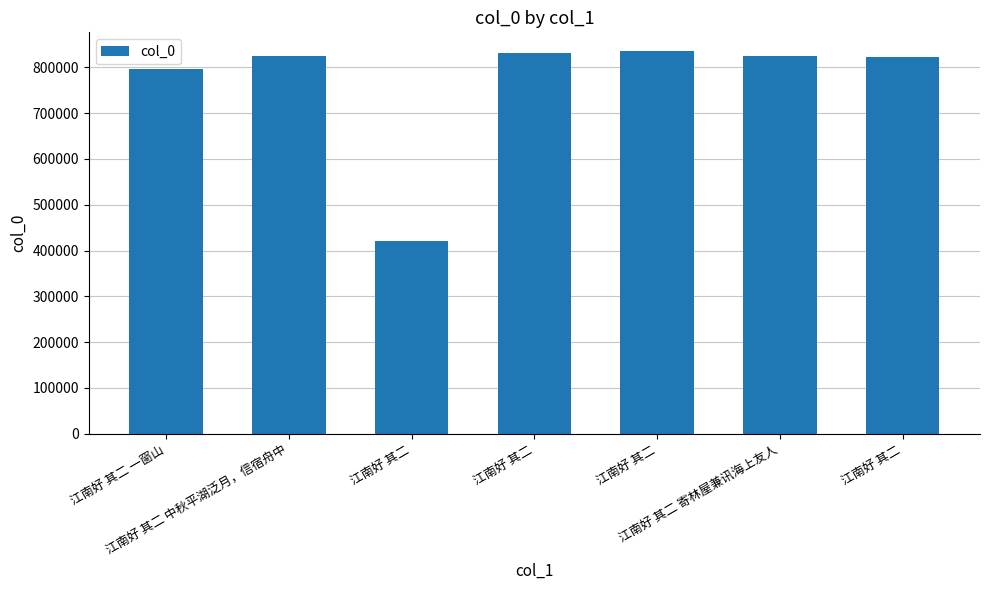

How many distinct data groups are displayed?

1